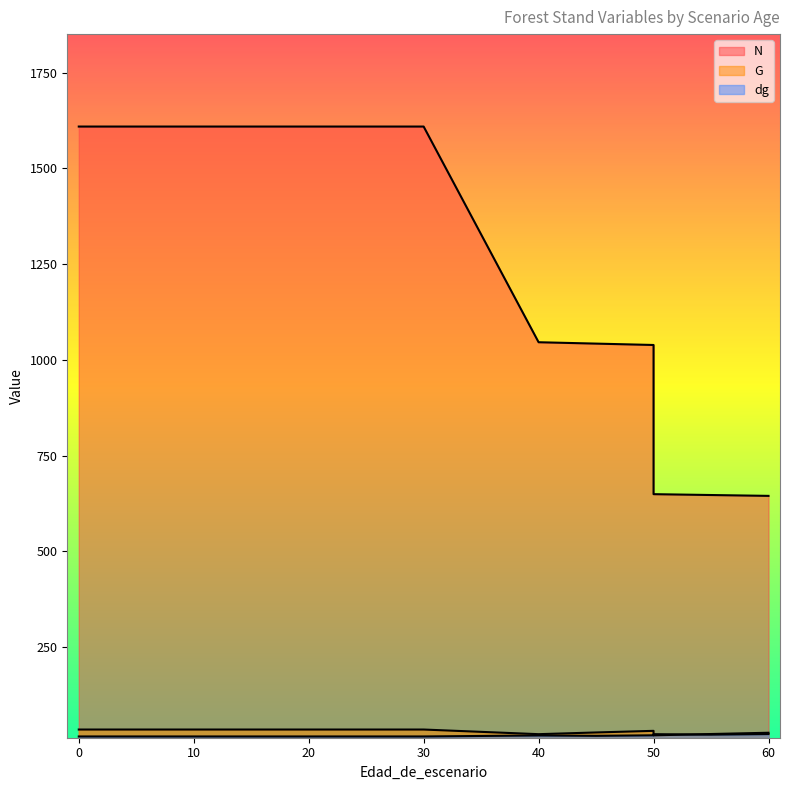

What is the average value of the N series?

1322.5